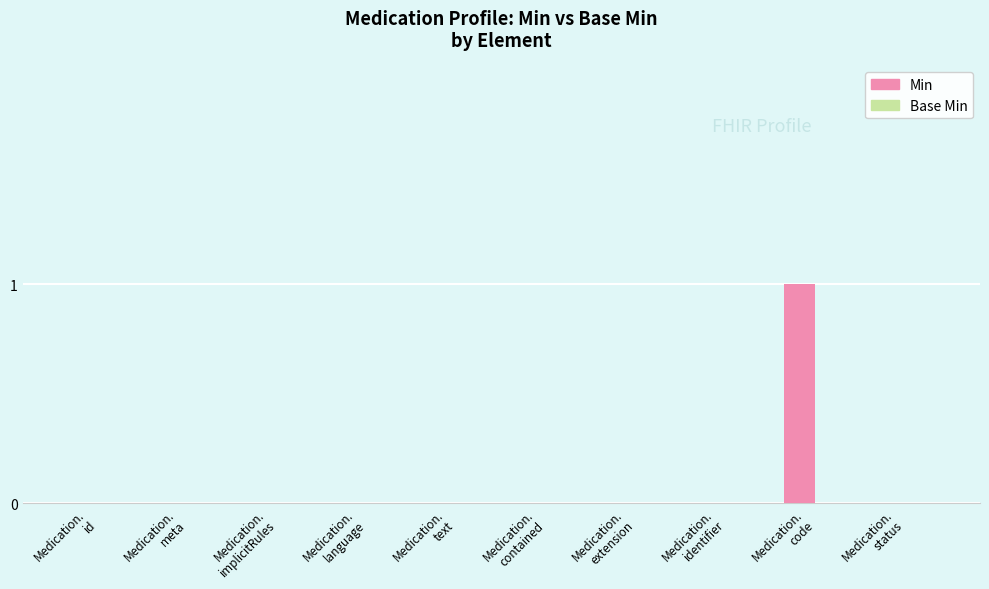

Are the bars horizontal?

No